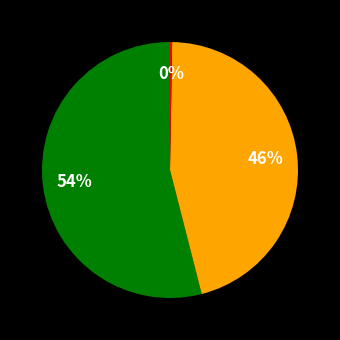

Is there a majority slice in this chart?

Yes